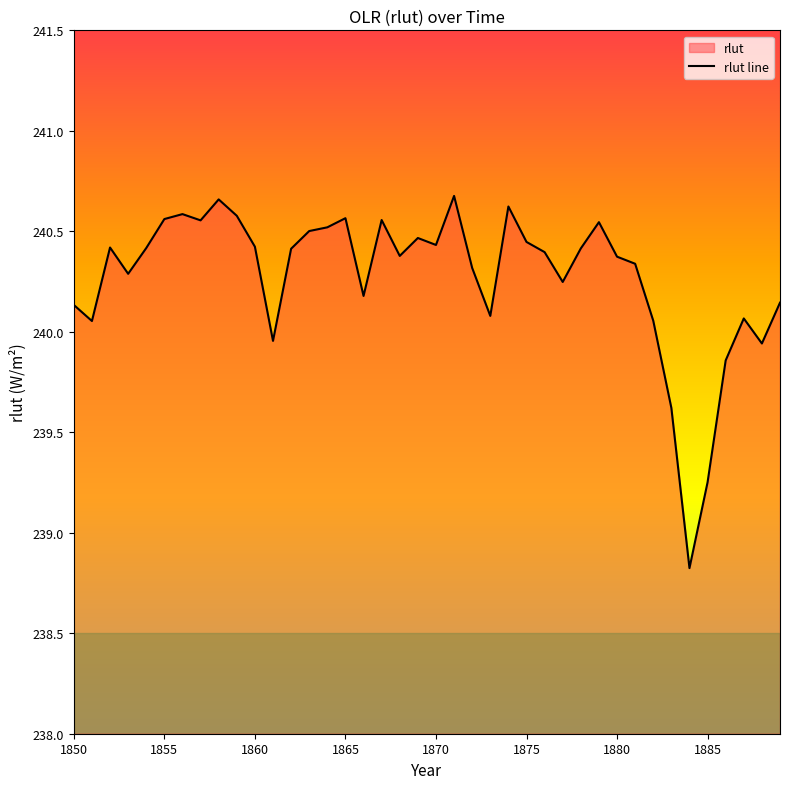

The chart shows a value of 240.4 at 1880. True or false?

True